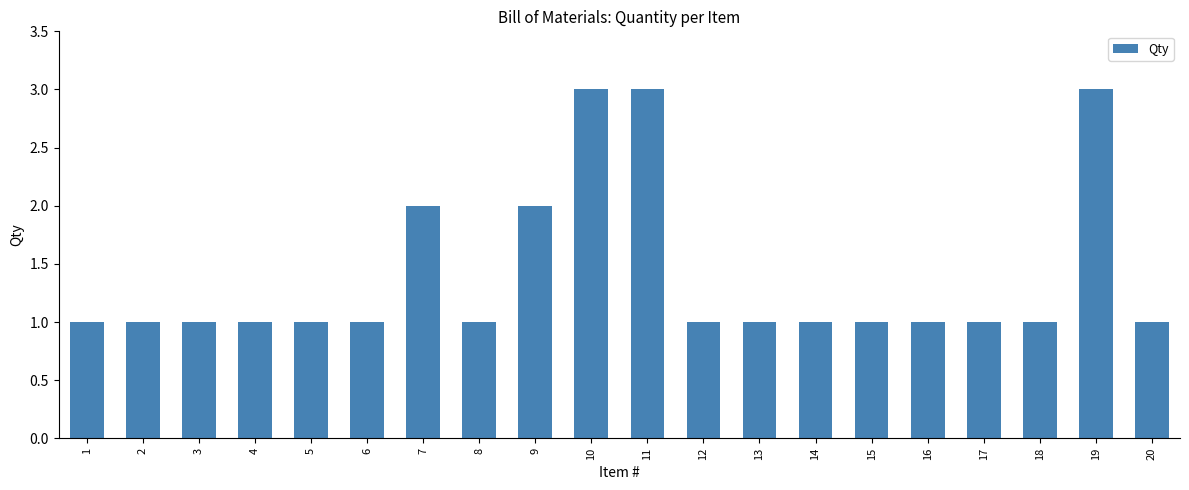

What is the approximate value at 10?

3